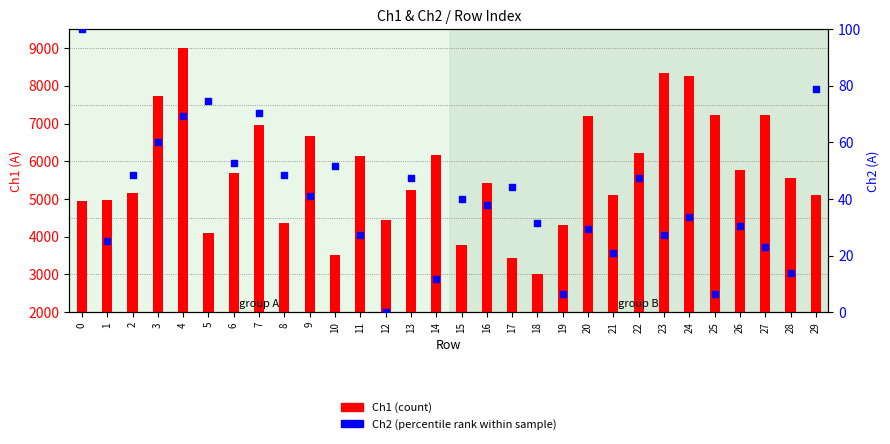

Is the value of Ch1 (count) at 3 greater than the value of Ch2 (percentile rank) at 23?

Yes